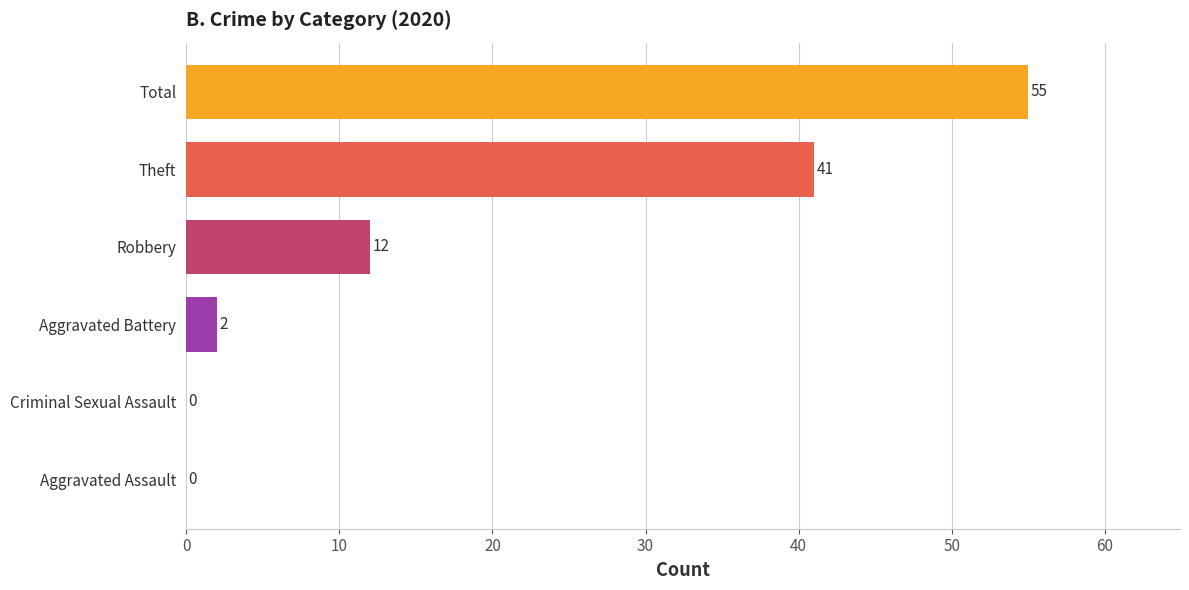

Which has a higher value, Robbery or Aggravated Assault?

Robbery